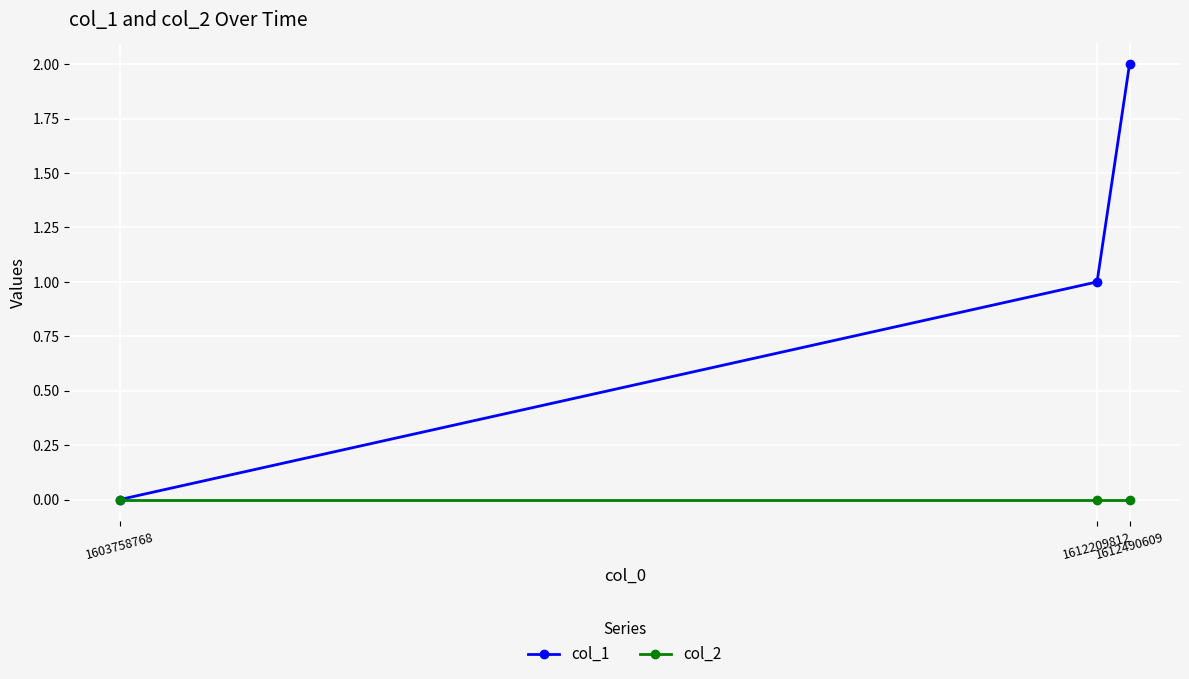

What is the difference between the highest and lowest values at 1612490609?

2